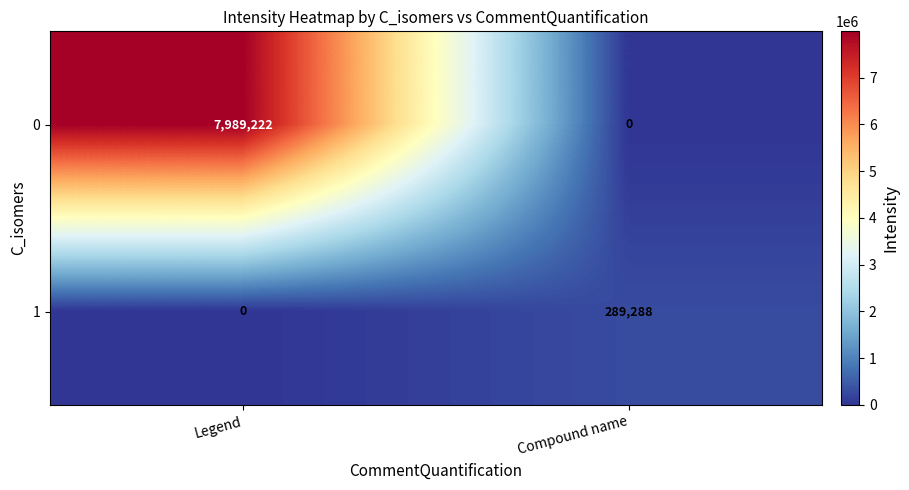

What is the greatest value displayed?

7989222